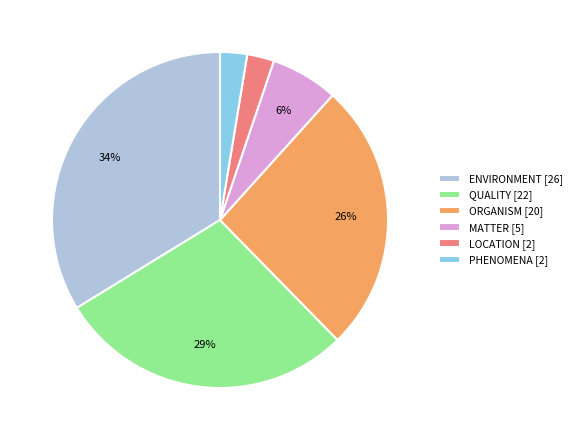

How many slices are in this pie chart?

6